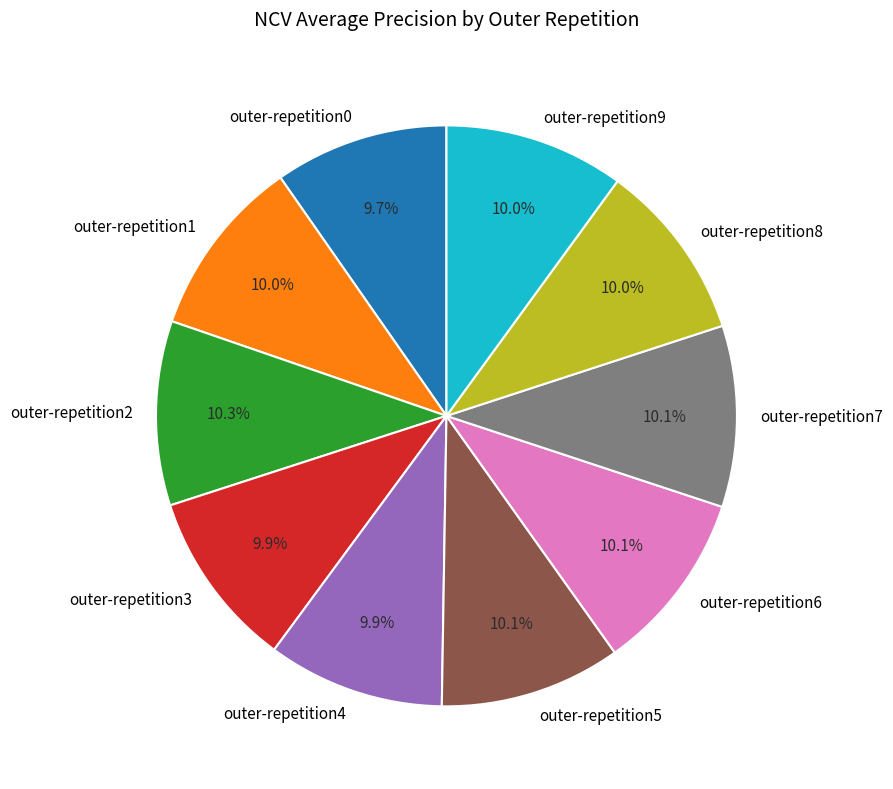

How many slices are in this pie chart?

10